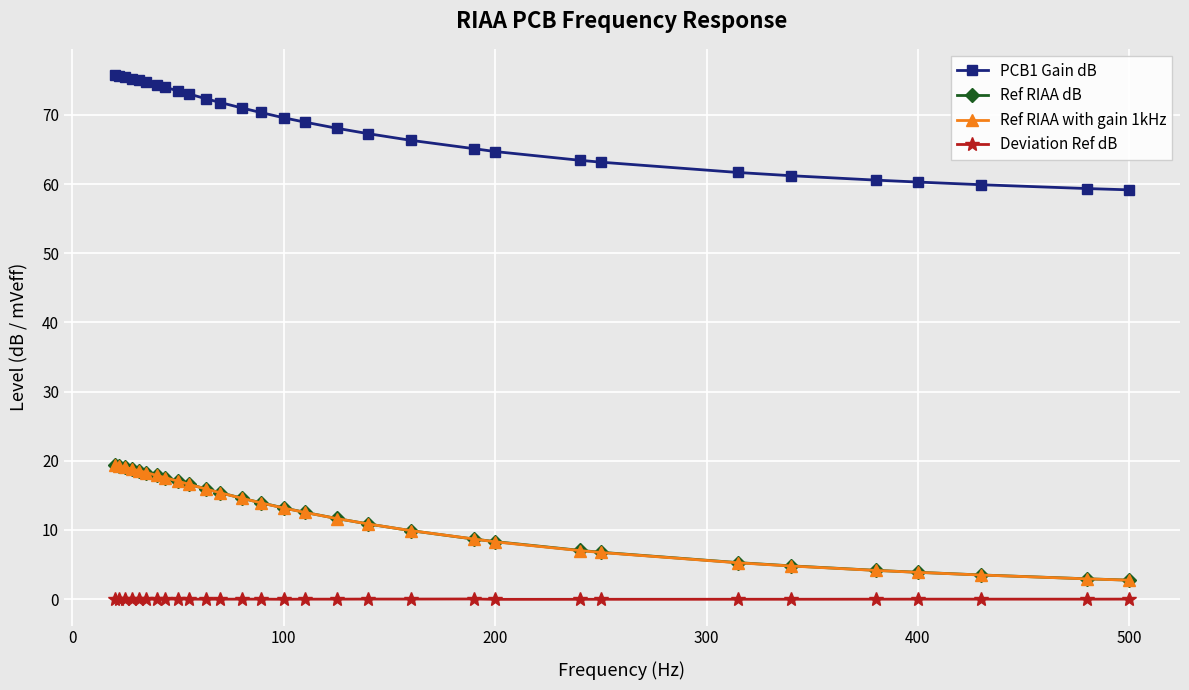

Does the chart display data point markers on the line(s)?

Yes